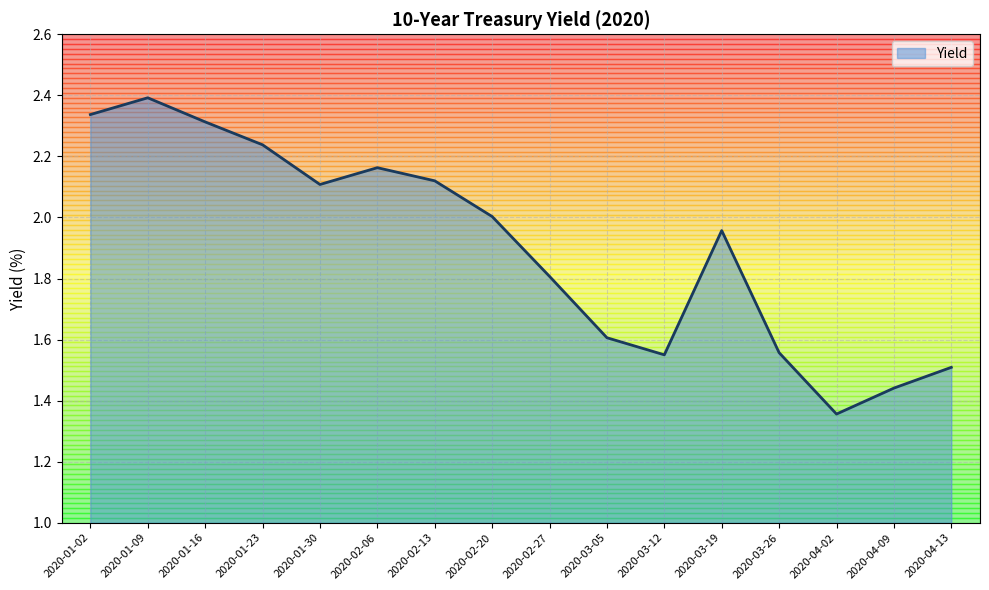

What is the change in value from 2020-01-02 to 2020-02-06?

-0.2